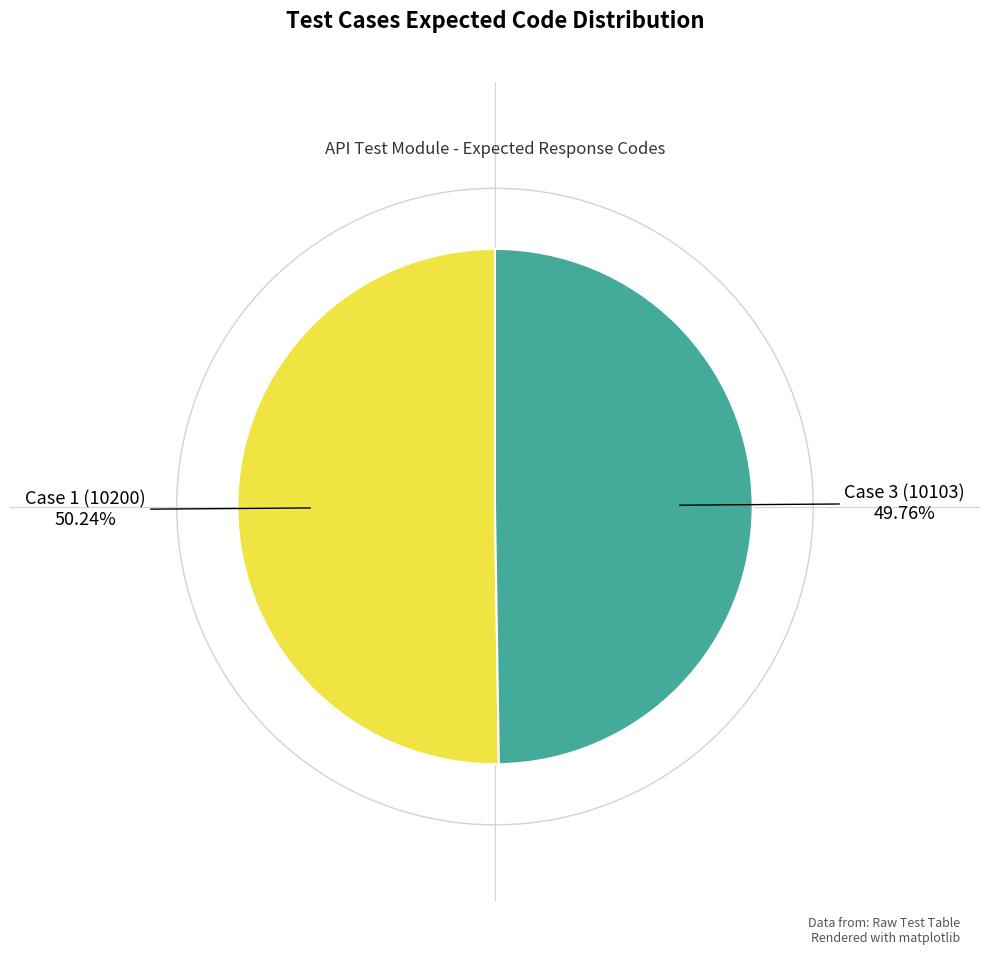

Combined, what portion of the pie is Case 1 (10200) and Case 3 (10103)?

100.0%